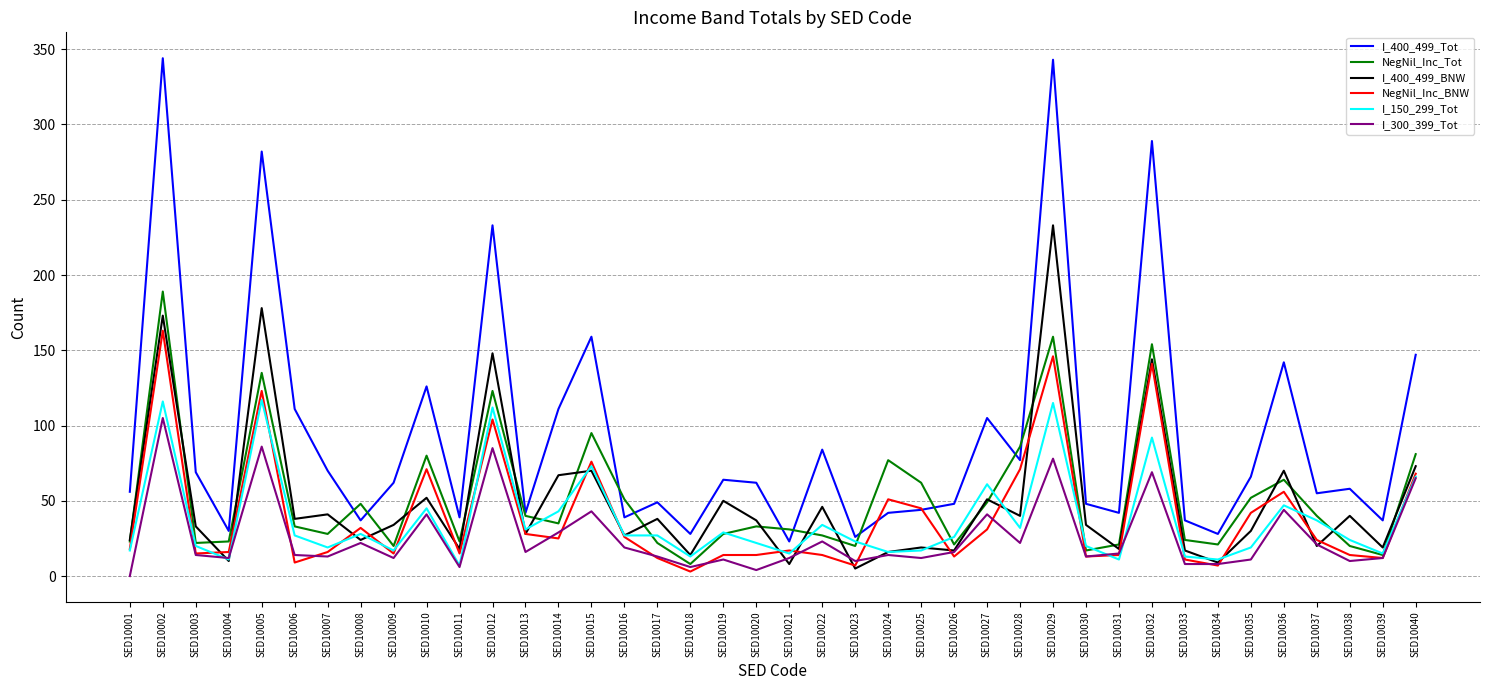

What is the total value across all series at SED10019?

196